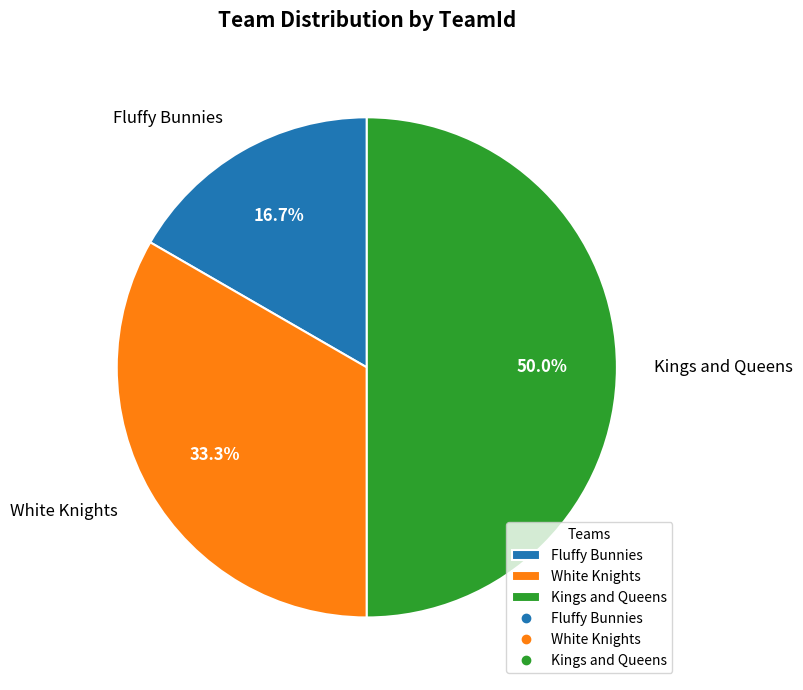

Which has a higher value, Kings and Queens or Fluffy Bunnies?

Kings and Queens